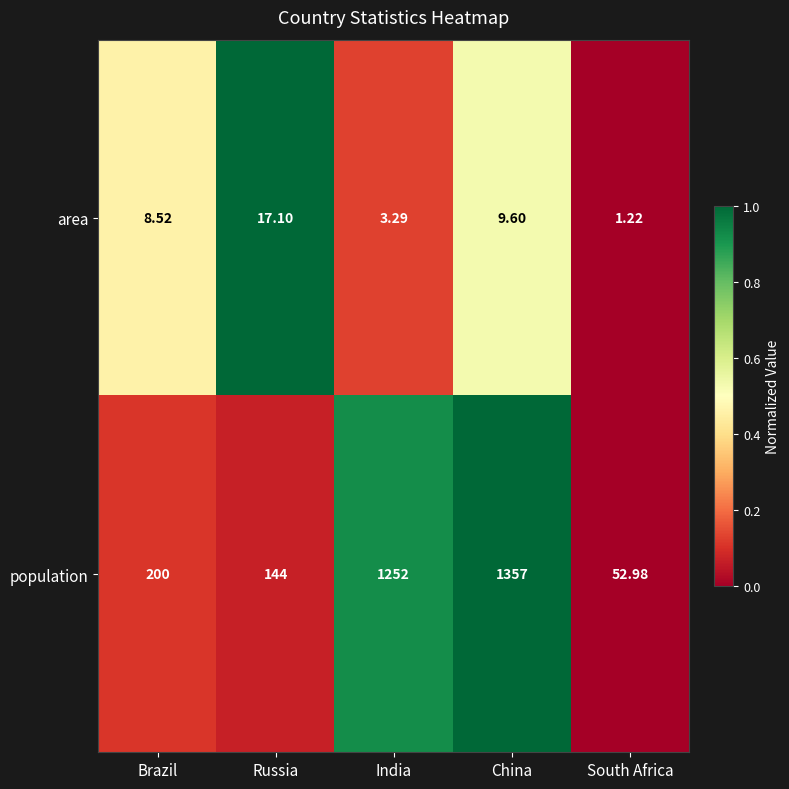

At China, list the series in order from smallest to largest.

area, population